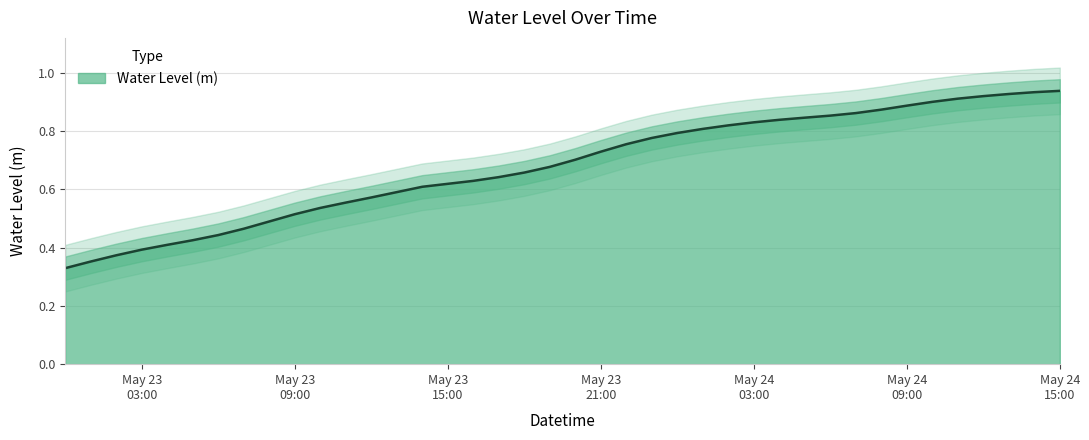

List the labels in order of value, smallest first.

2023-05-23 00:00:00, 2023-05-23 01:00:00, 2023-05-23 02:00:00, 2023-05-23 03:00:00, 2023-05-23 04:00:00, 2023-05-23 05:00:00, 2023-05-23 06:00:00, 2023-05-23 07:00:00, 2023-05-23 08:00:00, 2023-05-23 09:00:00, 2023-05-23 10:00:00, 2023-05-23 11:00:00, 2023-05-23 12:00:00, 2023-05-23 13:00:00, 2023-05-23 14:00:00, 2023-05-23 15:00:00, 2023-05-23 16:00:00, 2023-05-23 17:00:00, 2023-05-23 18:00:00, 2023-05-23 19:00:00, 2023-05-23 20:00:00, 2023-05-23 21:00:00, 2023-05-23 22:00:00, 2023-05-23 23:00:00, 2023-05-24 00:00:00, 2023-05-24 01:00:00, 2023-05-24 02:00:00, 2023-05-24 03:00:00, 2023-05-24 04:00:00, 2023-05-24 05:00:00, 2023-05-24 06:00:00, 2023-05-24 07:00:00, 2023-05-24 08:00:00, 2023-05-24 09:00:00, 2023-05-24 10:00:00, 2023-05-24 11:00:00, 2023-05-24 12:00:00, 2023-05-24 13:00:00, 2023-05-24 14:00:00, 2023-05-24 15:00:00